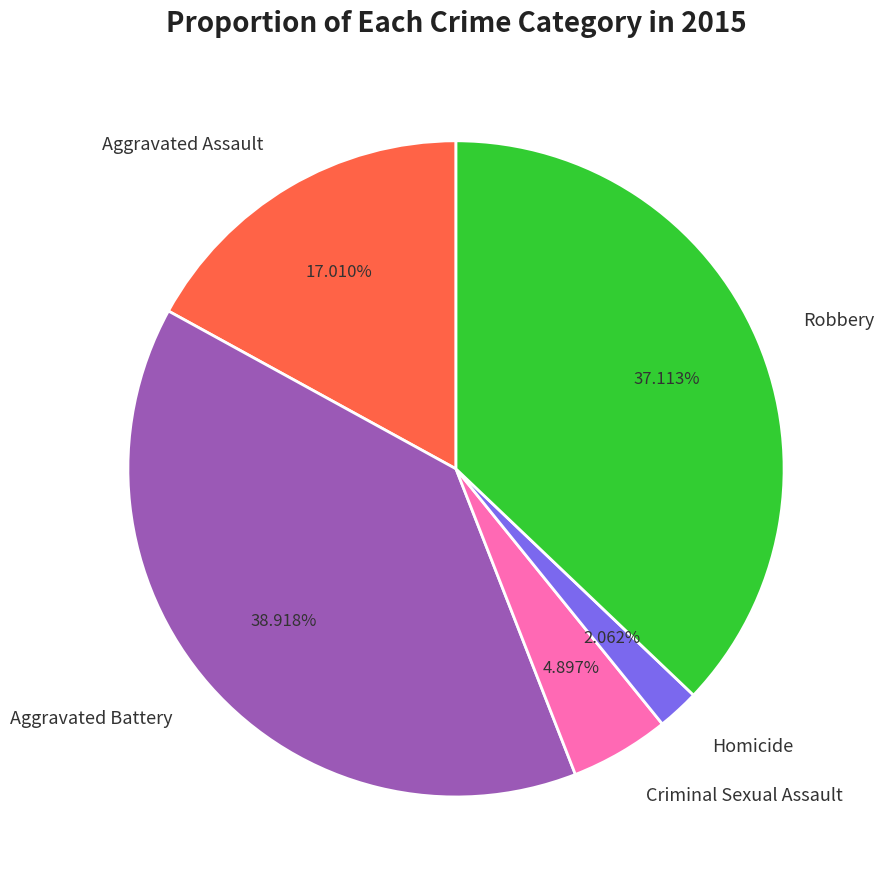

Approximately how many times larger is the value at Robbery compared to Aggravated Assault?

2.2